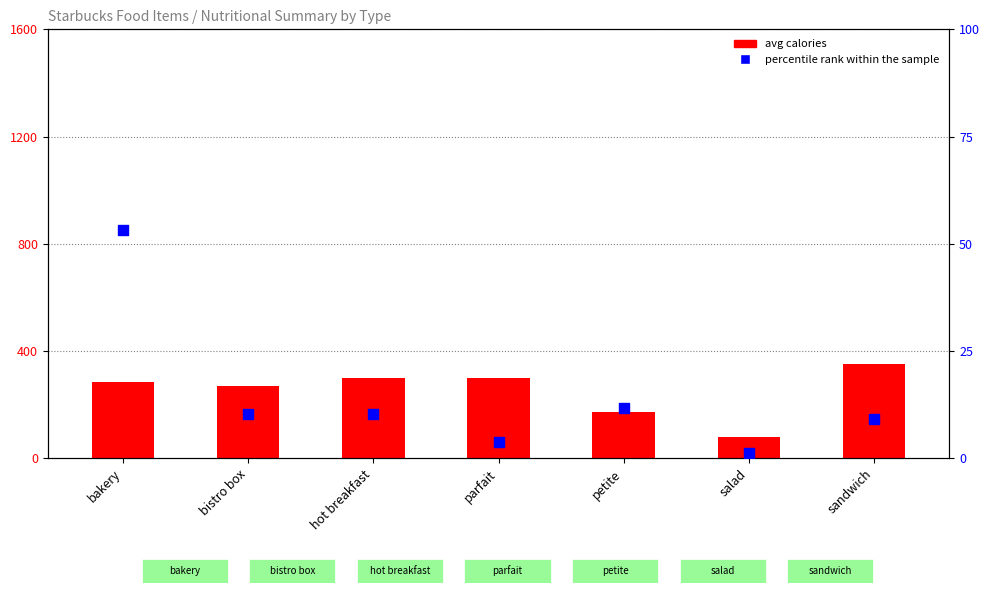

Which series reaches the maximum Y coordinate?

avg calories